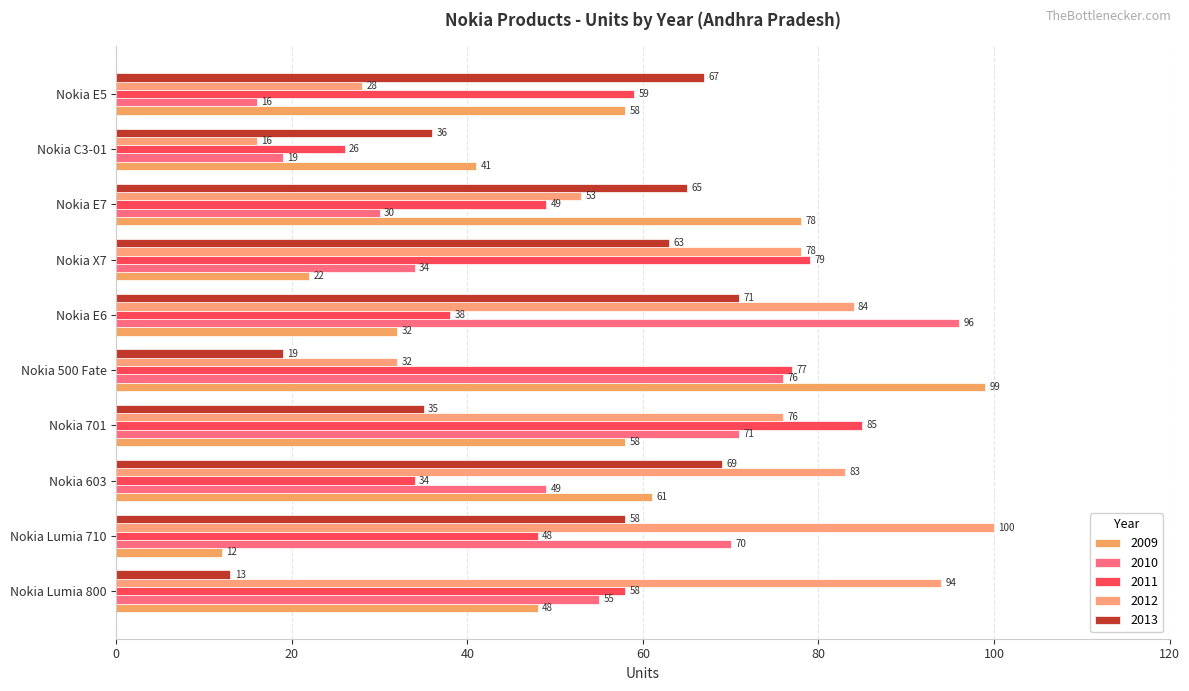

How many values in the 2009 series are below 58?

5